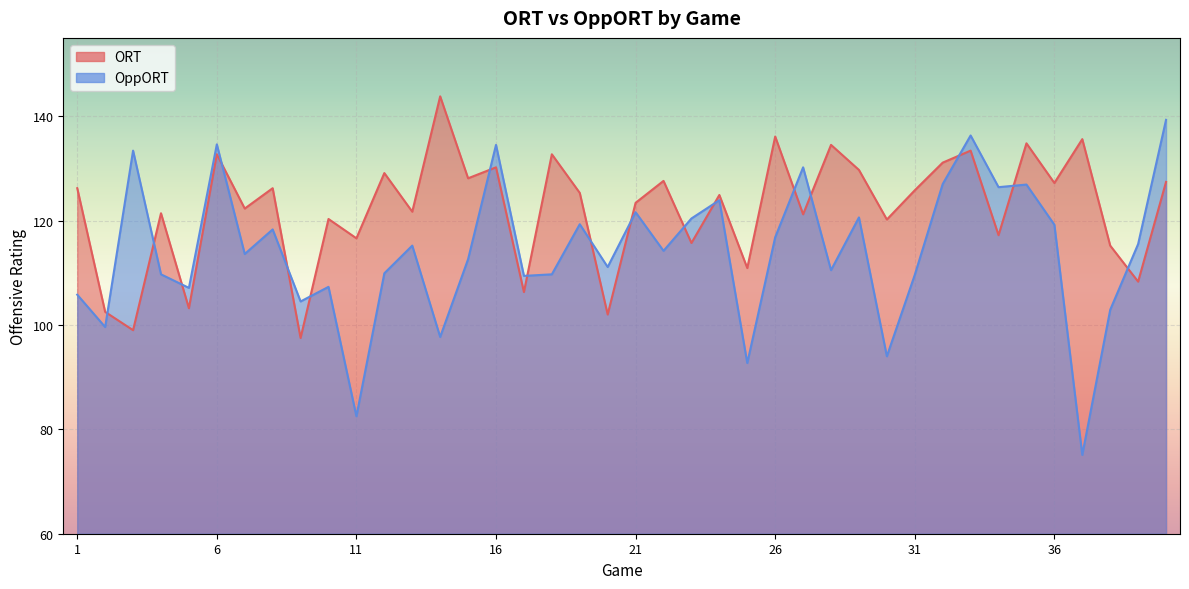

True or false: ORT has a value of 129.1 at 12.

True